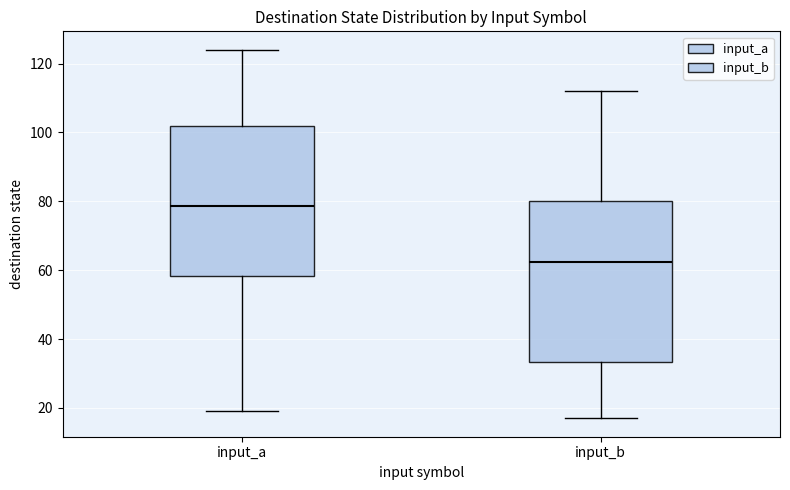

Which box is the tallest, from its lower edge to its upper edge?

input_b